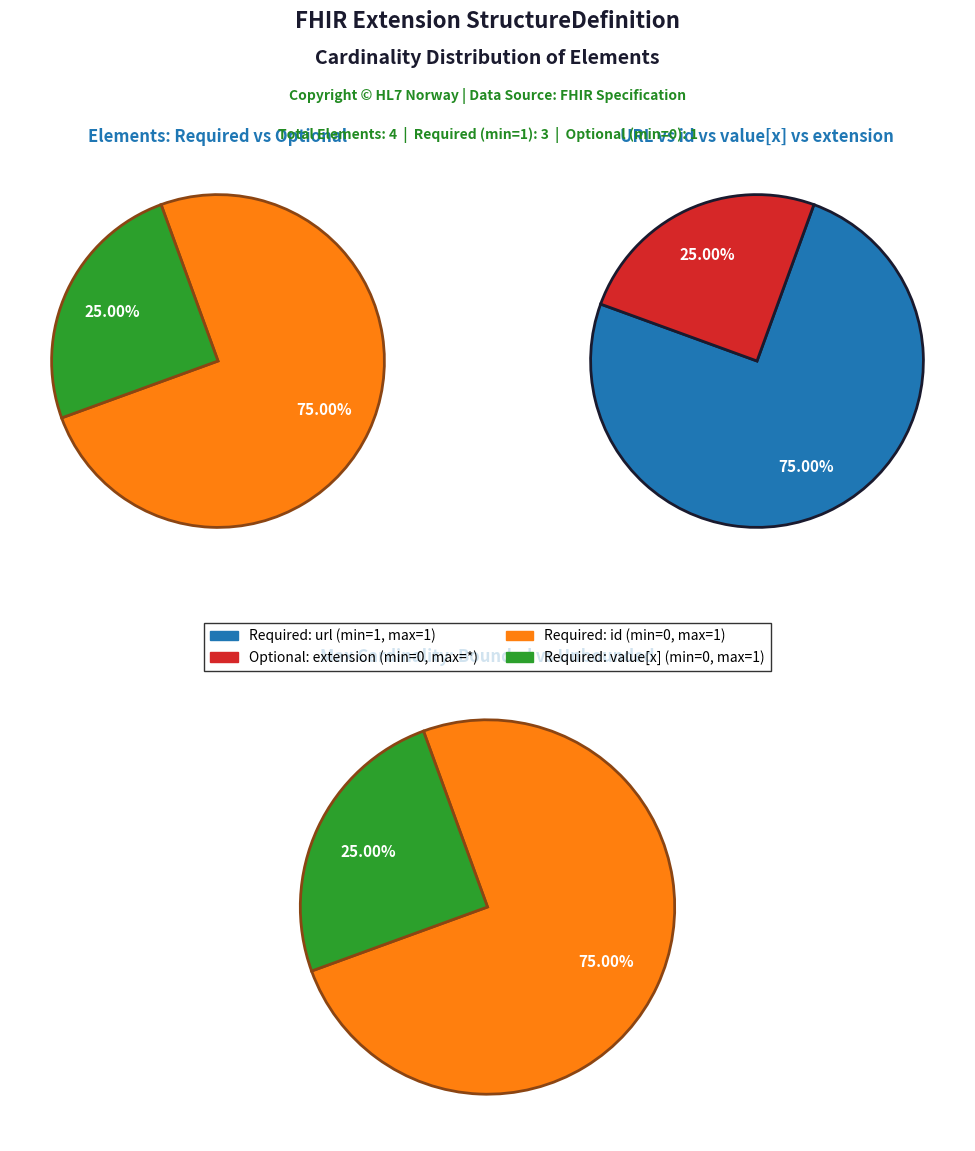

How many slices are in this pie chart?

4